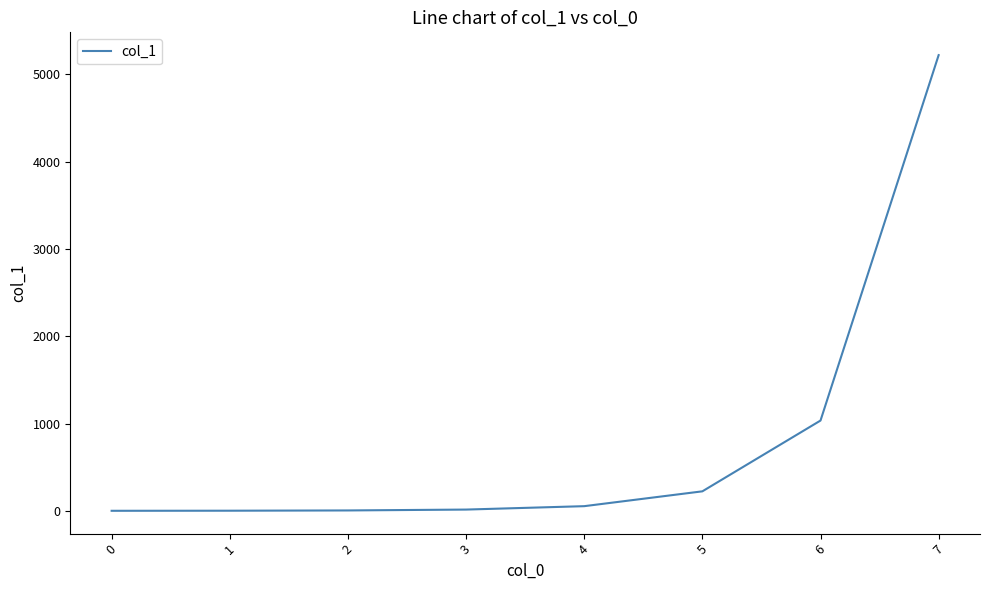

What is the difference between the maximum and second lowest values?

5220